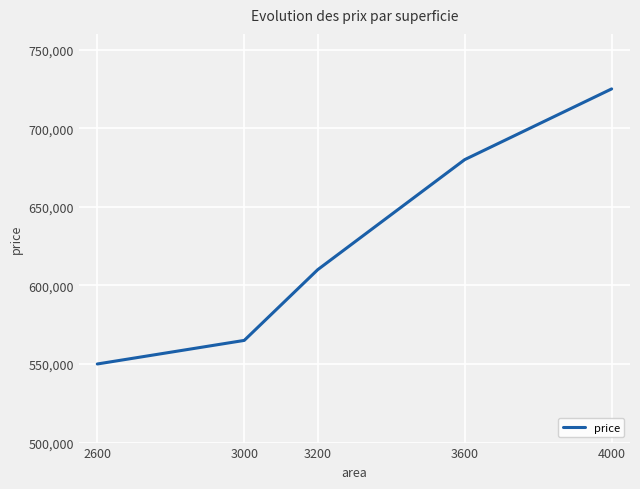

Reading right to left, transcribe all the data shown in this chart.

725000	680000	610000	565000	550000